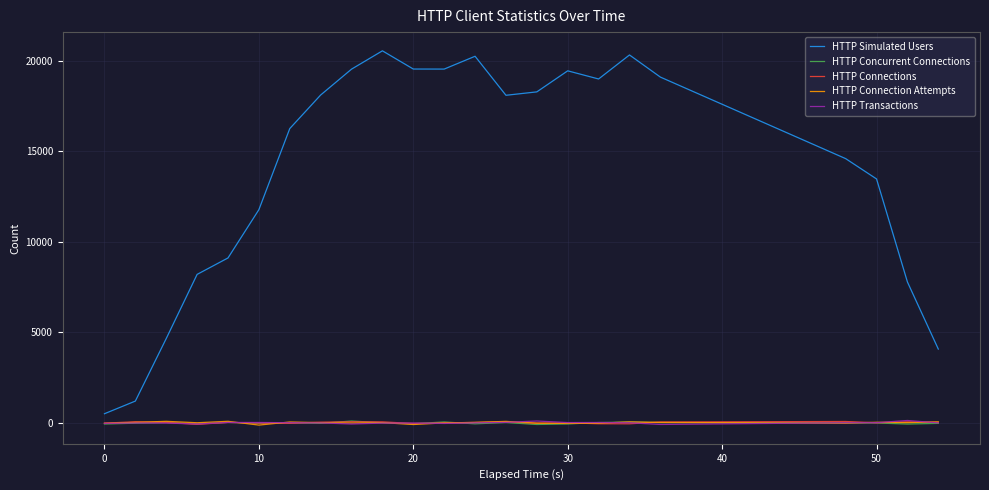

What is the difference between the maximum and minimum values in the HTTP Simulated Users series?

20045.8